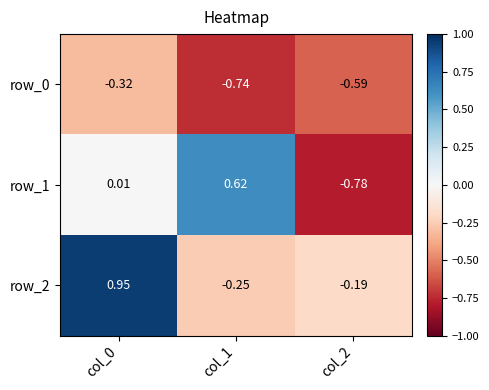

Is the value of row_1 at col_2 greater than the value of row_0 at col_1?

No